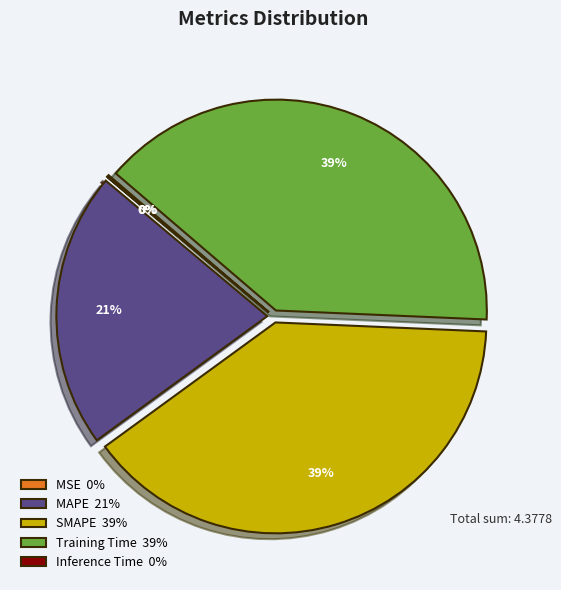

Approximately how many times larger is the value at Training Time 39% compared to SMAPE 39%?

1.0